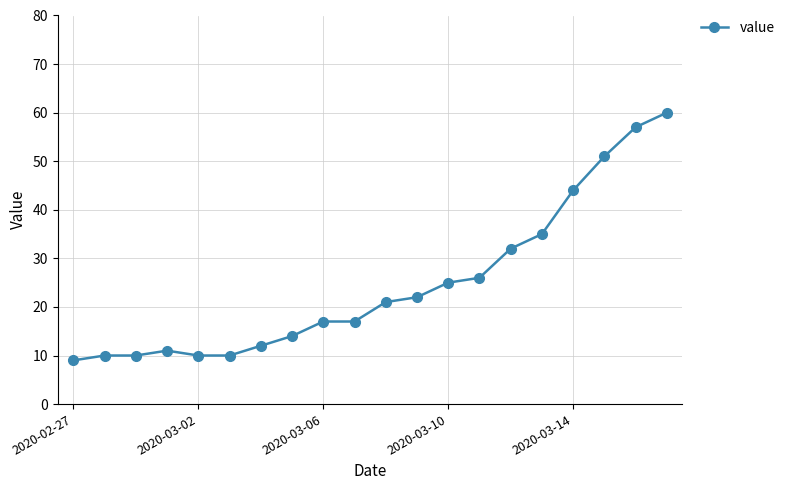

What is the greatest value displayed?

60